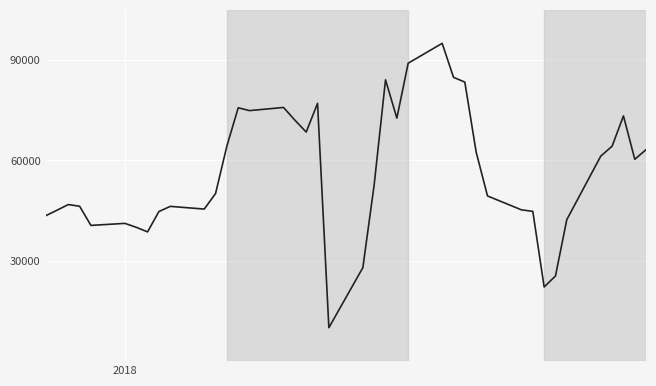

What is the sum of all values?

2251016.9